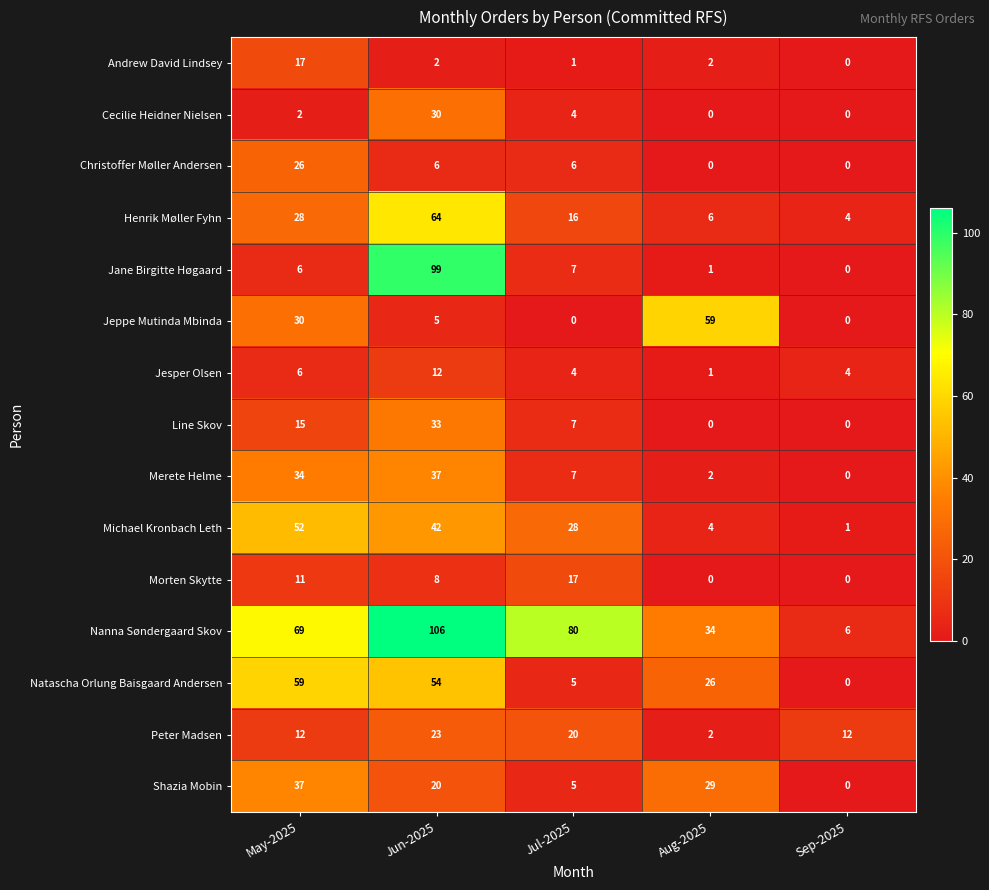

What is the sum of all Andrew David Lindsey values?

22